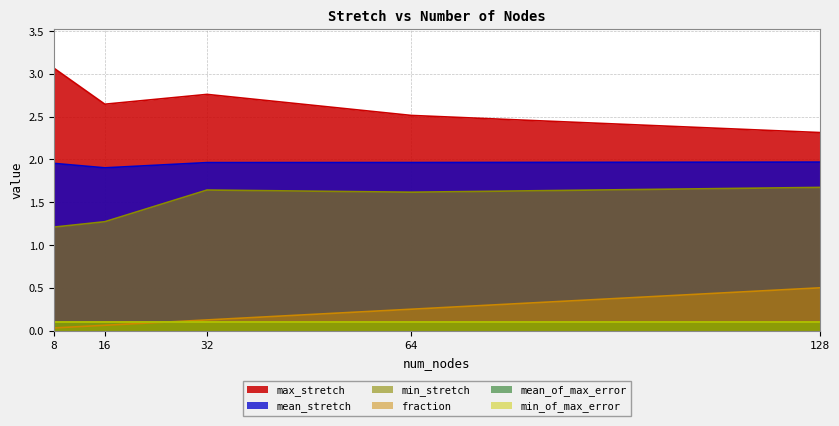

True or false: min_stretch has more than 2 interior local peaks.

False